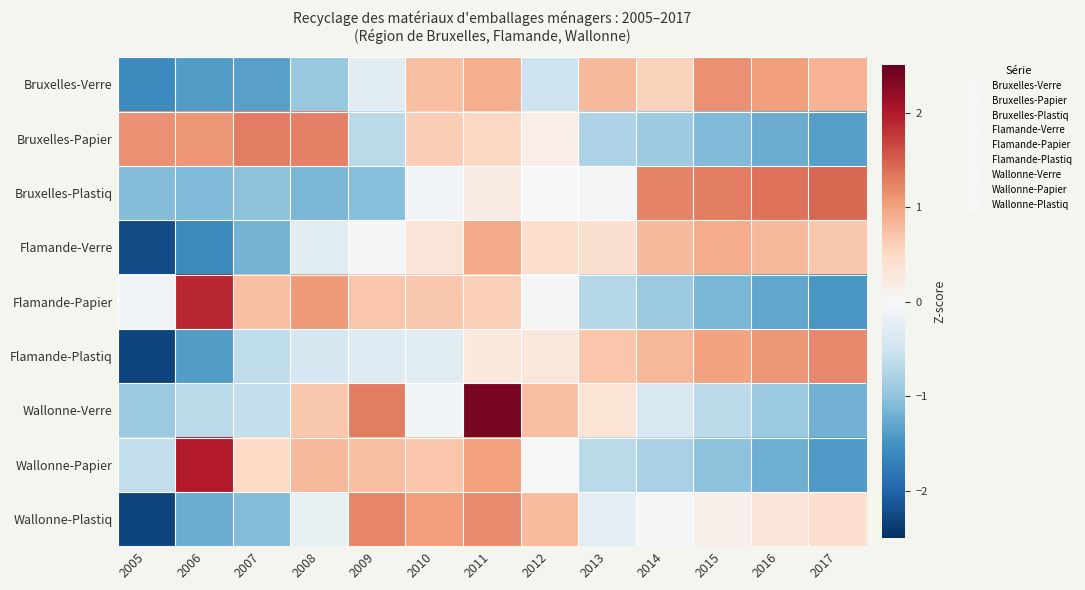

Which has a higher value, 2006 or 2011?

2011